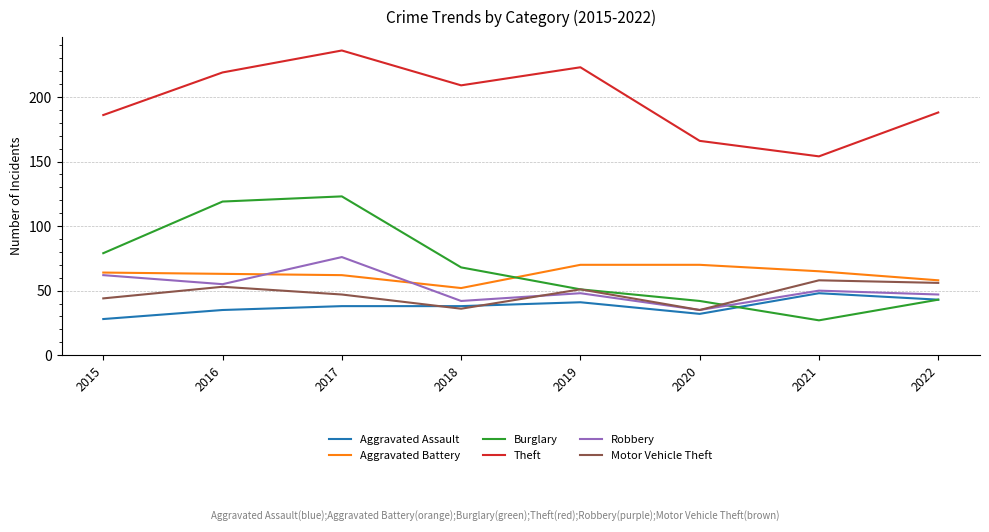

Is it true that Aggravated Assault equals 35 at 2016?

True